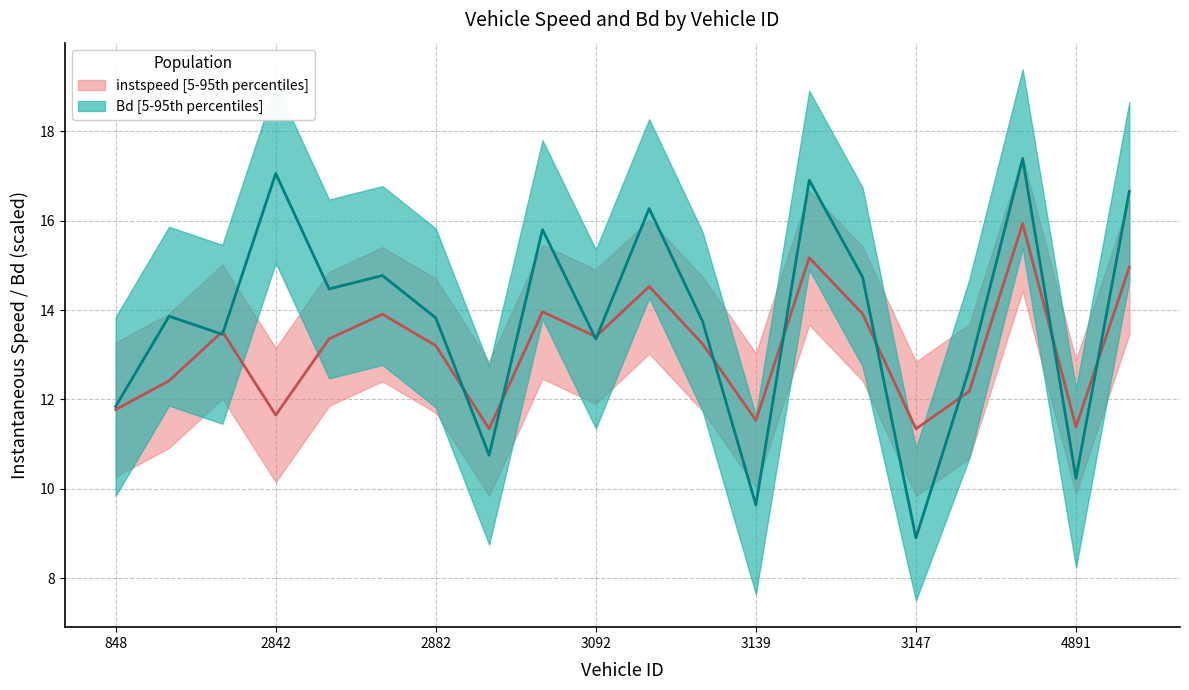

At 3147.0, list the series in order from largest to smallest.

instspeed, Bd